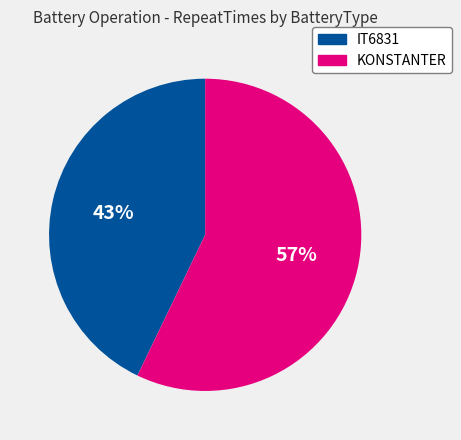

The KONSTANTER slice represents 57% of the pie. True or false?

True